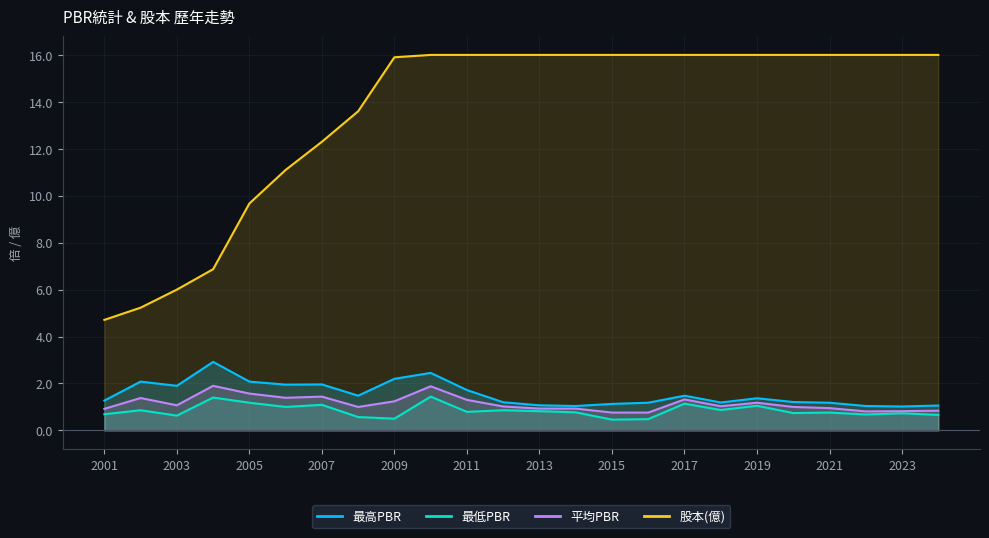

How many values in the 股本(億) series are below 16?

9